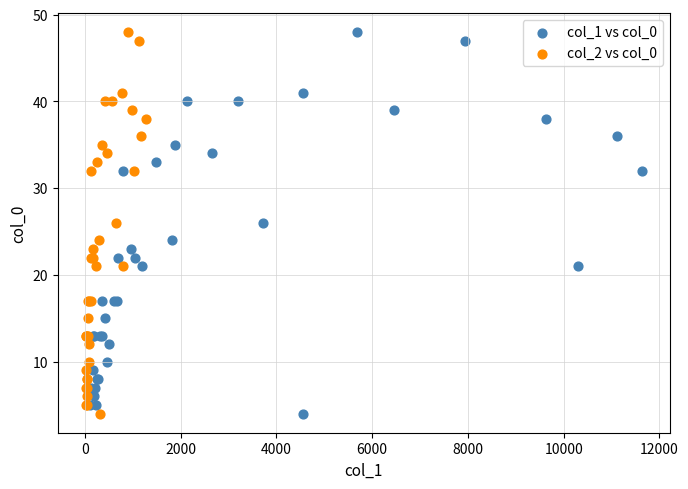

What are all the series names shown in the legend?

col_1 vs col_0, col_2 vs col_0